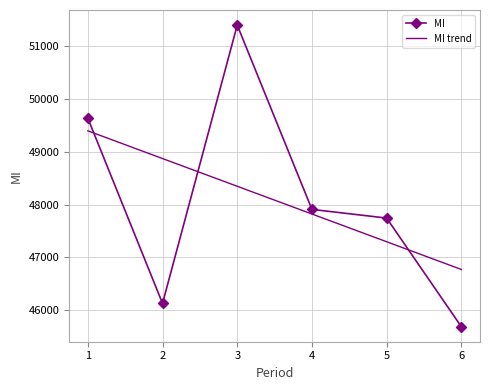

At which category is the sum across all series the highest?

3